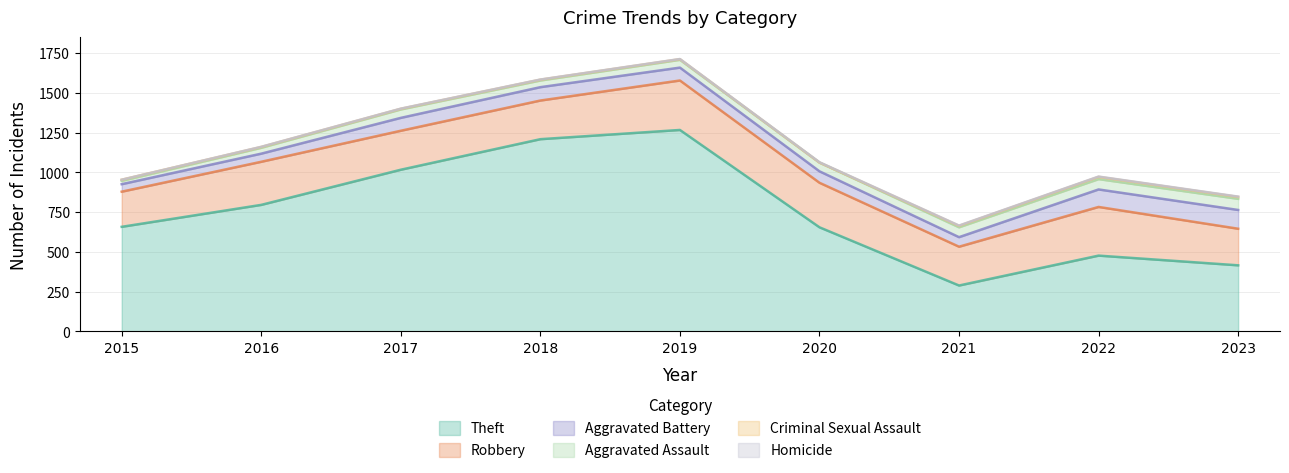

What is the sum of all Homicide values?

12